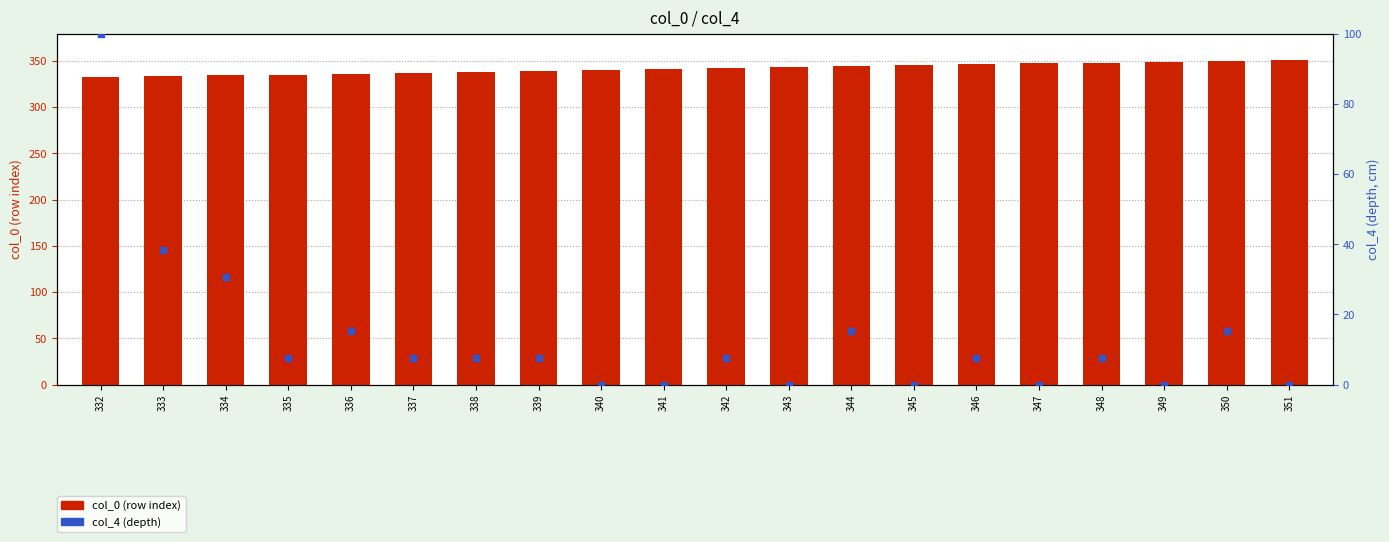

Which series contains the lowest Y value?

col_4 (depth rank)